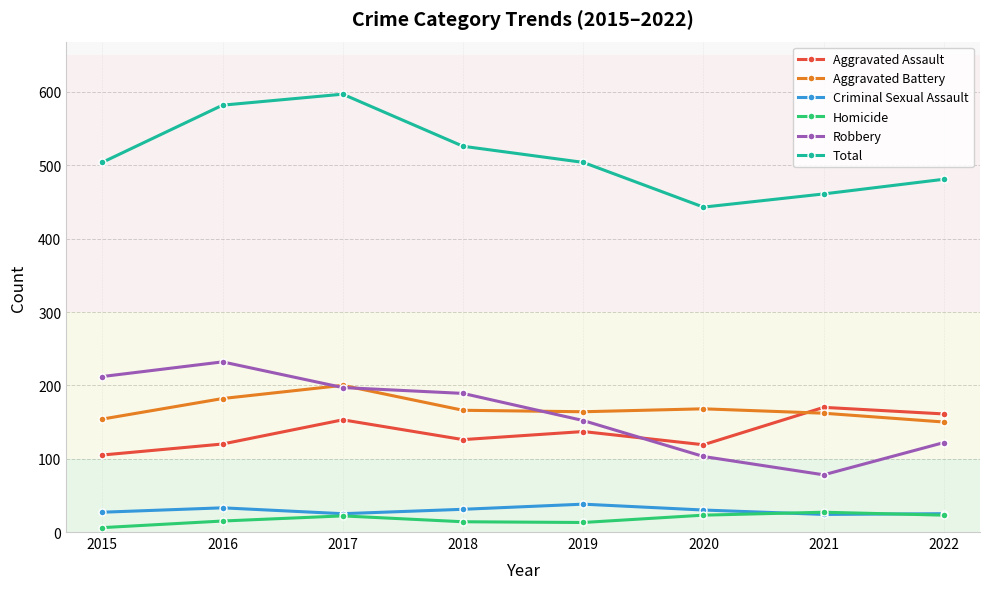

What is the difference between the maximum and minimum values in the Aggravated Battery series?

50